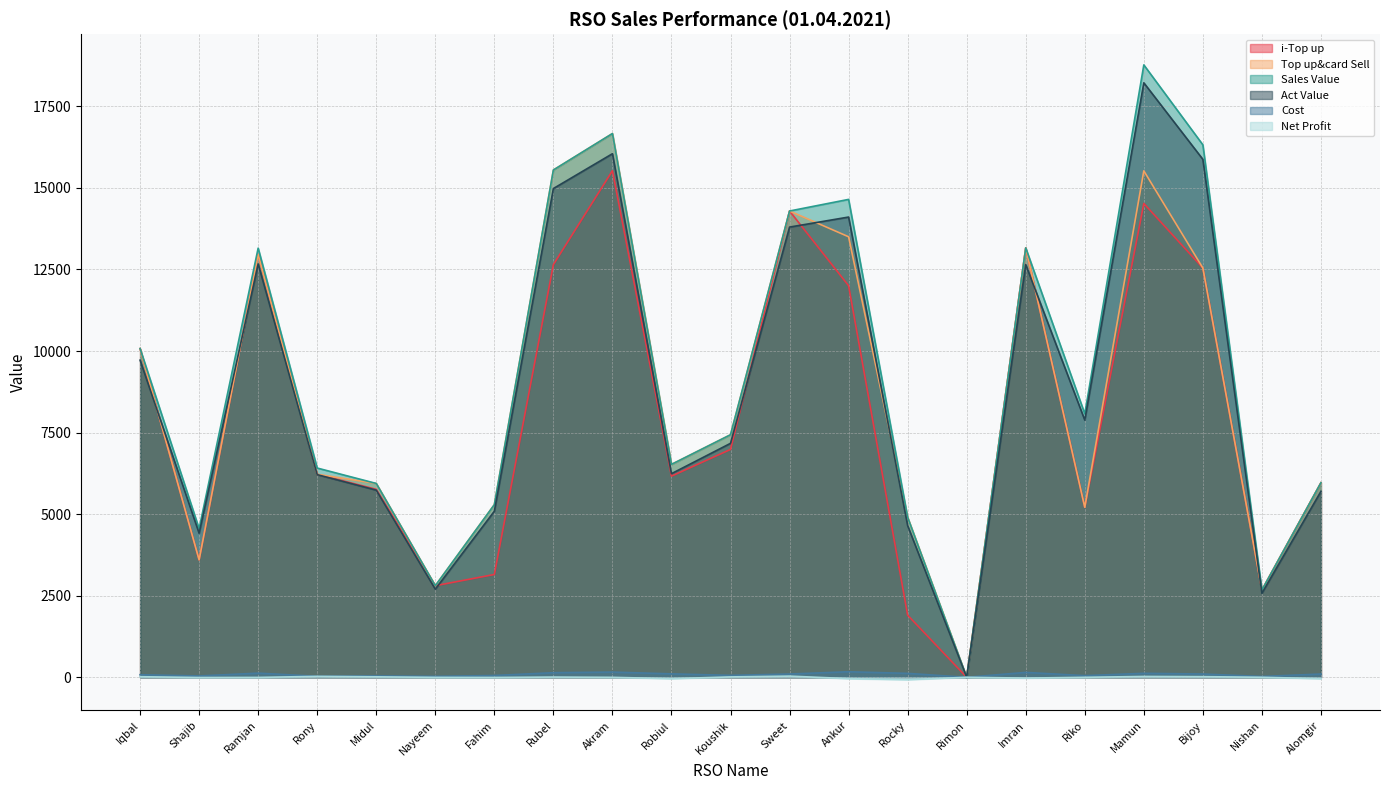

What is the smallest value displayed?

-73.4